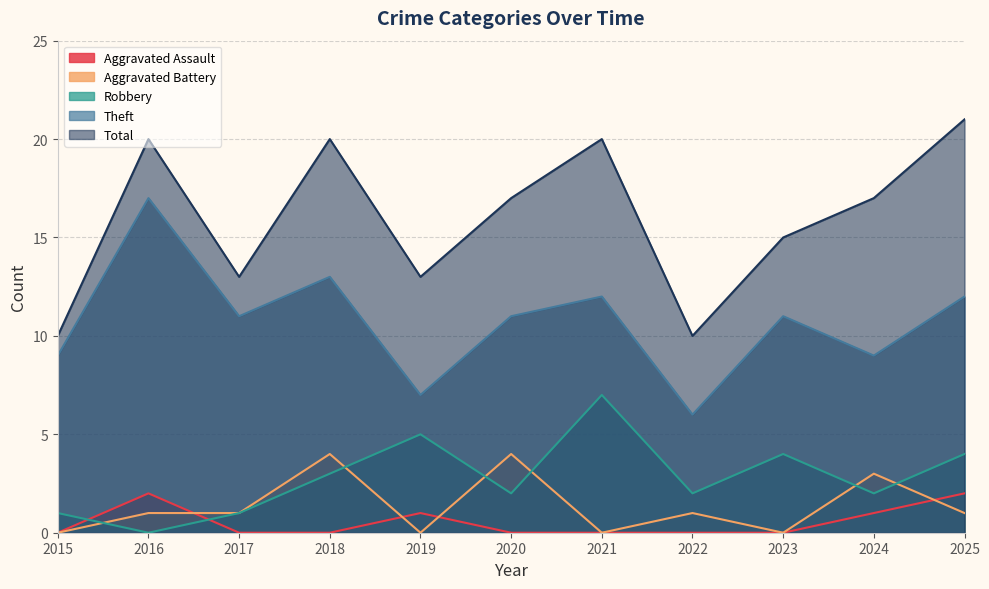

The value of Total at 2015 is 10. True or false?

True